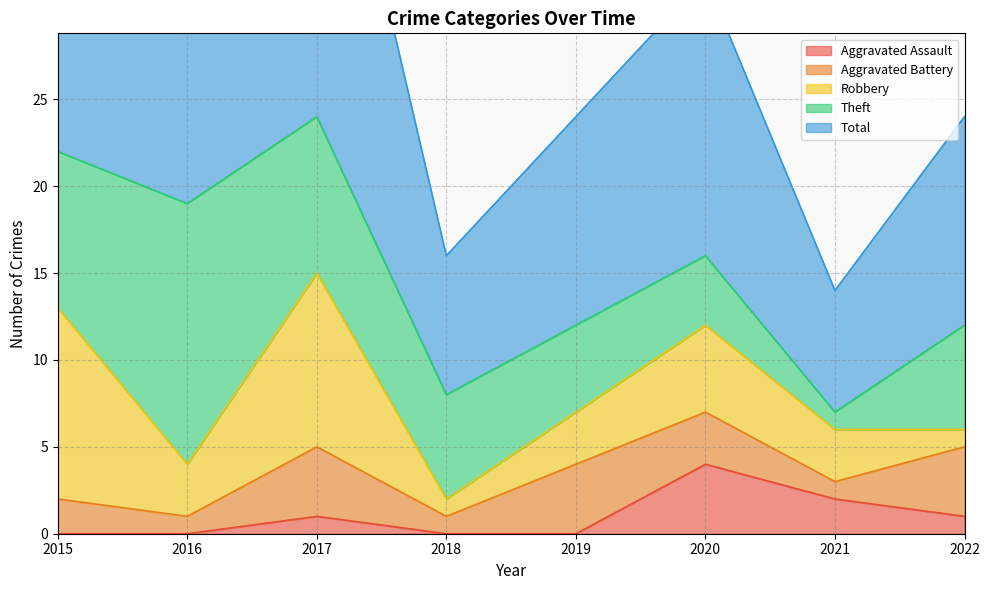

At 2021, list the series in order from smallest to largest.

Aggravated Battery, Theft, Aggravated Assault, Robbery, Total